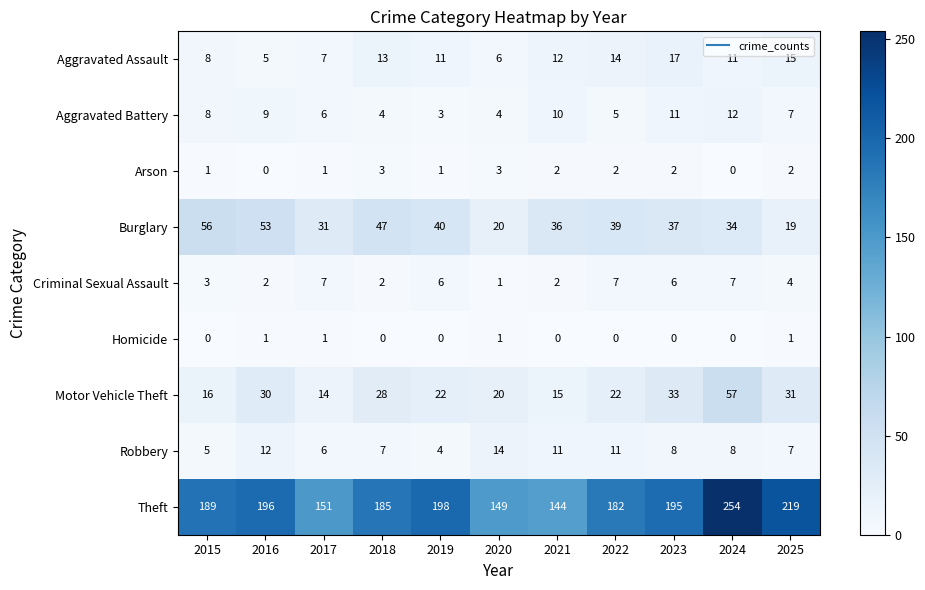

At which label is Motor Vehicle Theft closest to 35?

2023